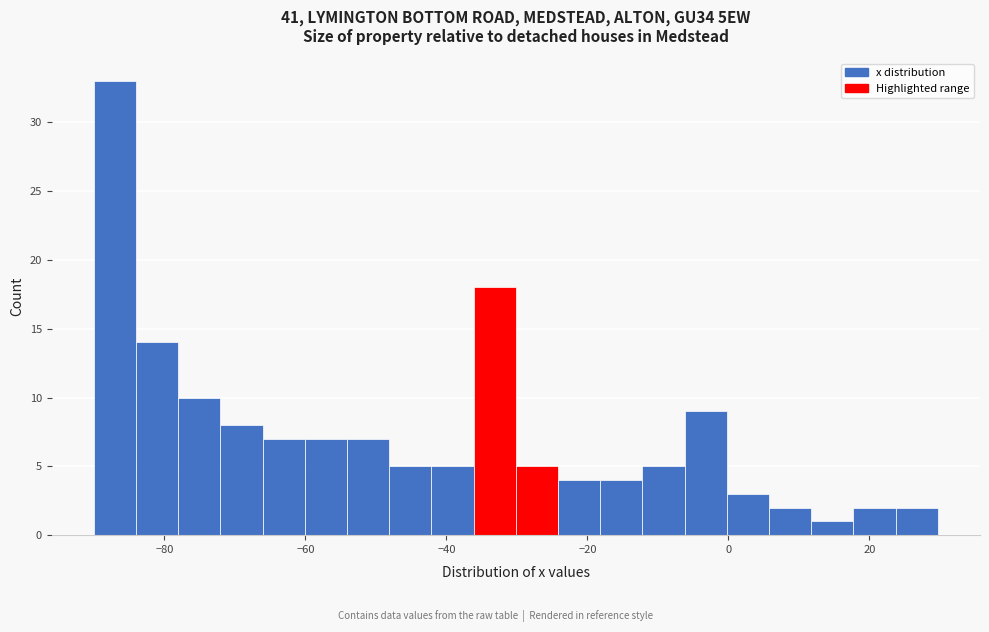

Around what value on the x-axis is the tallest bar? Give the approximate position of its centre, as read against the axis.

-88